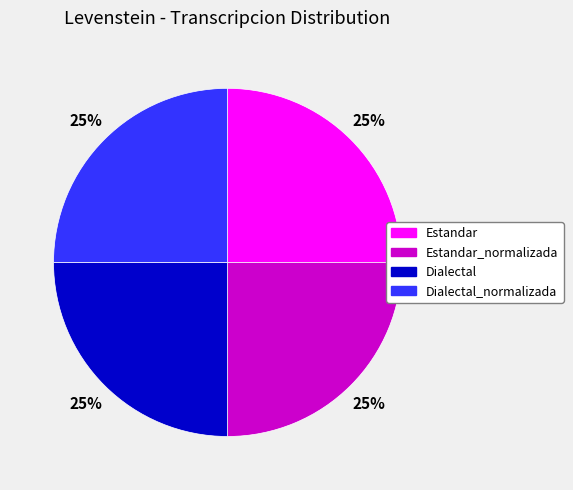

The Dialectal_normalizada slice represents 25% of the pie. True or false?

True